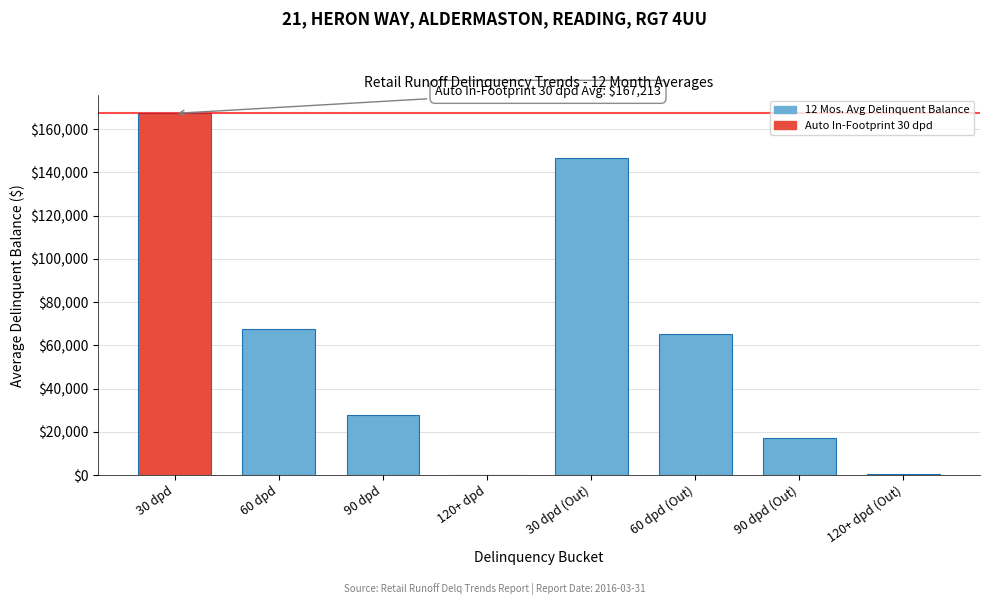

Which has a higher value, 60 dpd or 30 dpd?

30 dpd